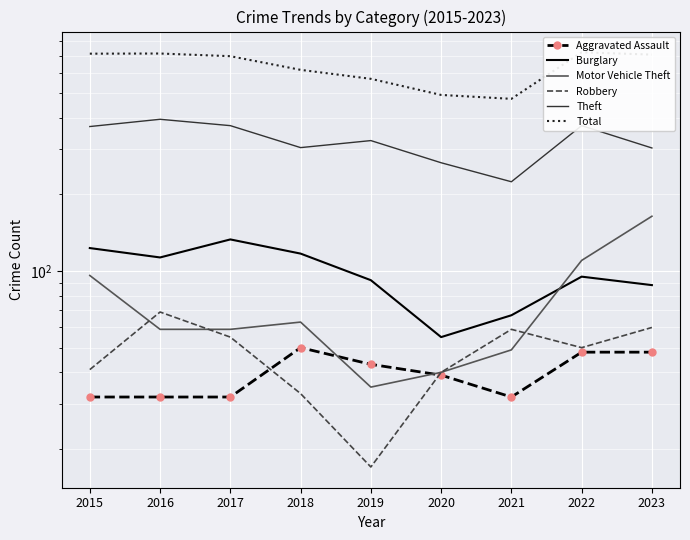

What is the difference between the maximum and second lowest values in the Burglary series?

66